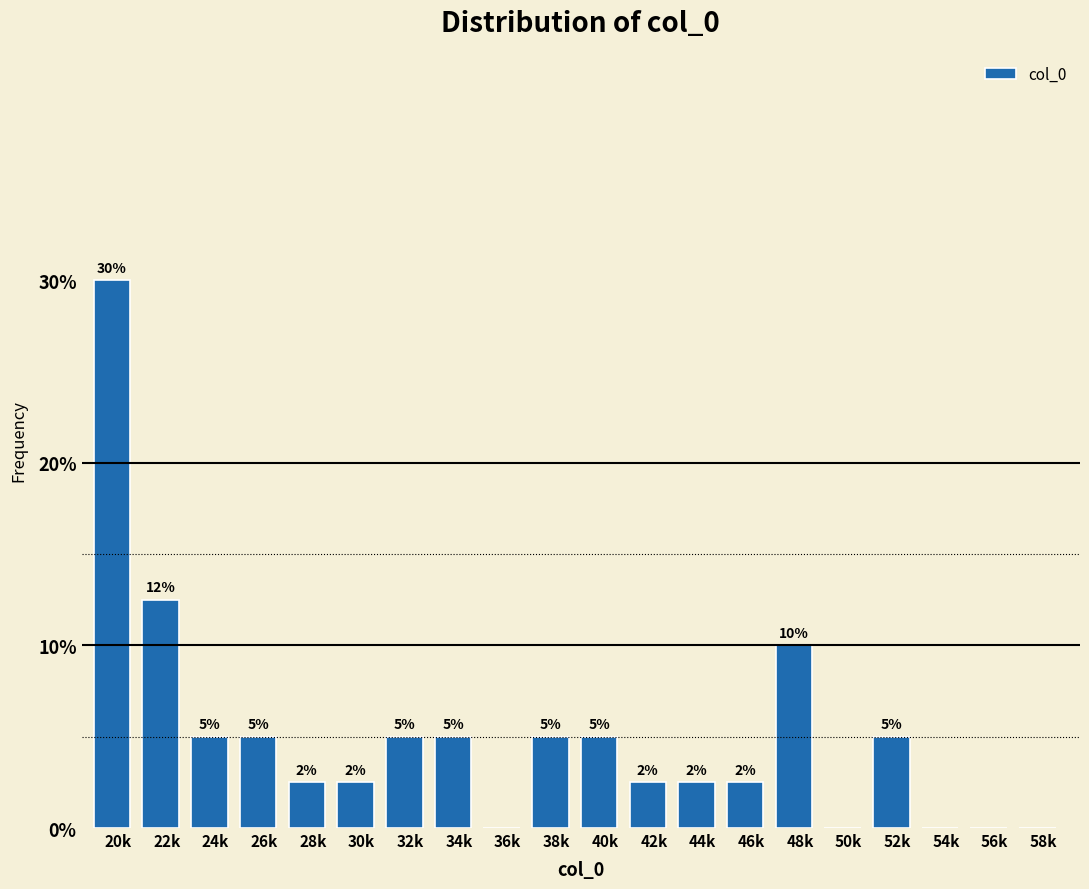

Is it true that the value at 40k is 5.0?

True